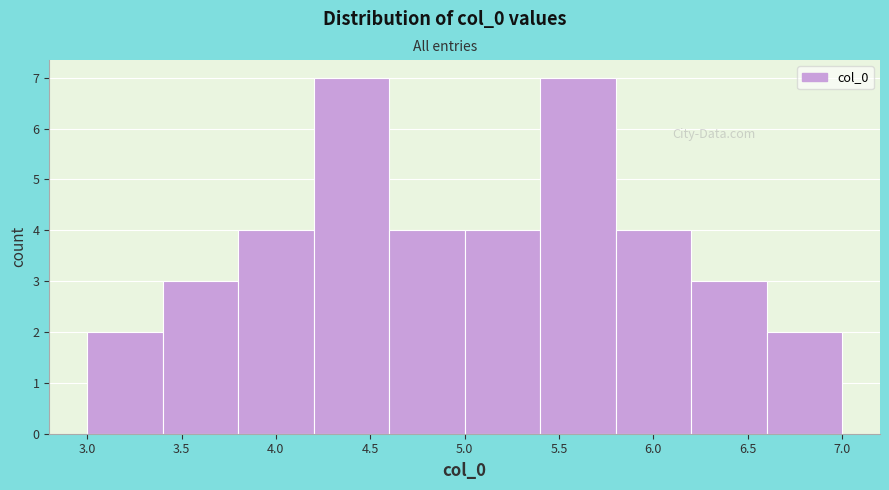

Reading left to right, transcribe this chart: for each bar, give the range it covers on the x-axis and its height. Neither the bar edges nor the heights are printed on the chart, so give them approximately, as read against the axes.

3.0 to 3.4: 2
3.4 to 3.8: 3
3.8 to 4.2: 4
4.2 to 4.6: 7
4.6 to 5.0: 4
5.0 to 5.4: 4
5.4 to 5.8: 7
5.8 to 6.2: 4
6.2 to 6.6: 3
6.6 to 7.0: 2